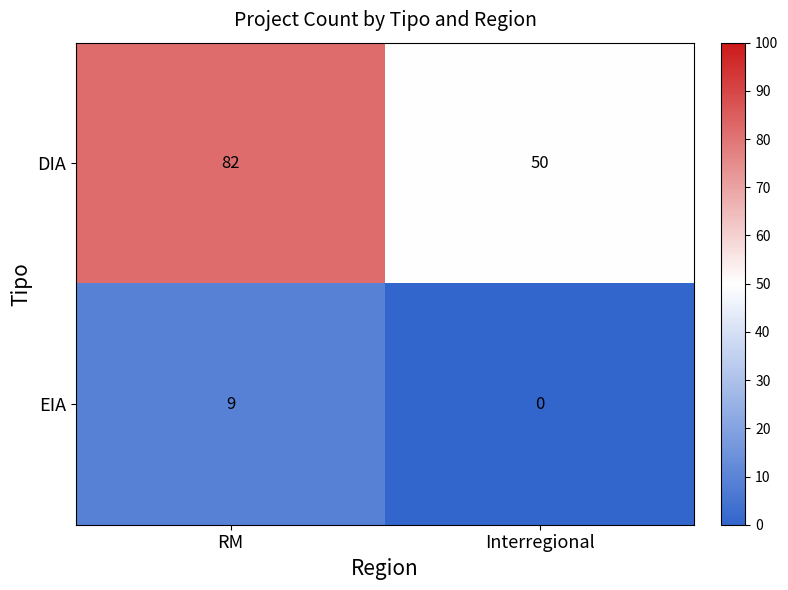

How many distinct data groups are displayed?

2